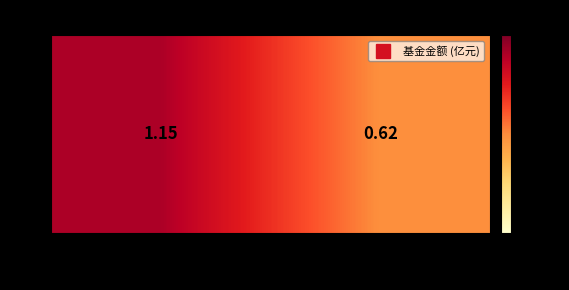

At which label is the value closest to 0?

006324